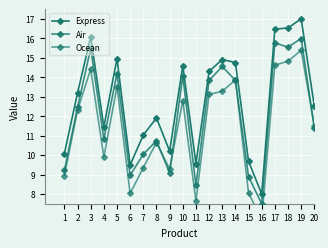

List the labels in order of Ocean value, smallest first.

16, 11, 6, 15, 1, 9, 7, 4, 8, 20, 2, 10, 12, 13, 5, 14, 3, 17, 18, 19